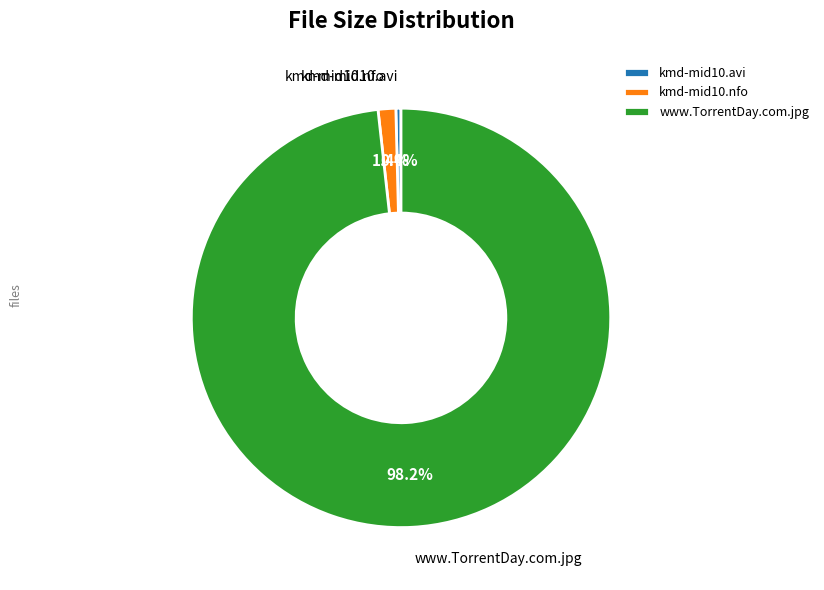

Which category has the biggest portion of the pie?

www.TorrentDay.com.jpg